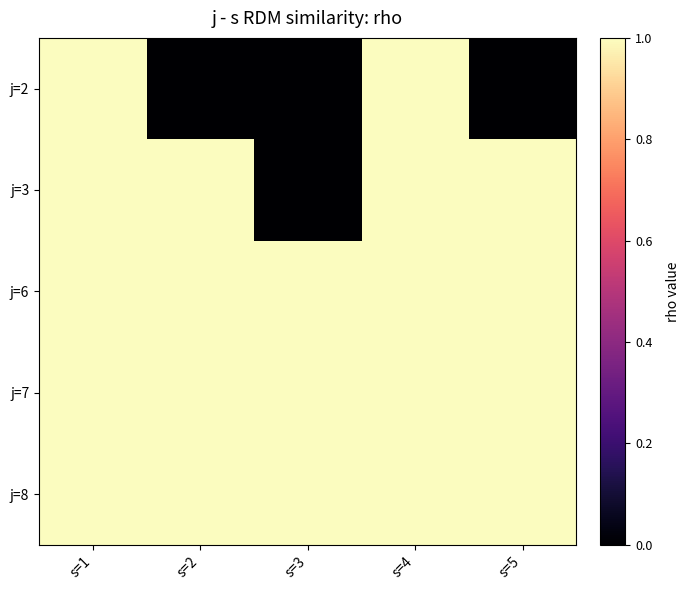

Reading left to right, what are all the values shown in this chart?

j=2: s=1=1	s=2=0	s=3=0	s=4=1	s=5=0
j=3: s=1=1	s=2=1	s=3=0	s=4=1	s=5=1
j=6: s=1=1	s=2=1	s=3=1	s=4=1	s=5=1
j=7: s=1=1	s=2=1	s=3=1	s=4=1	s=5=1
j=8: s=1=1	s=2=1	s=3=1	s=4=1	s=5=1